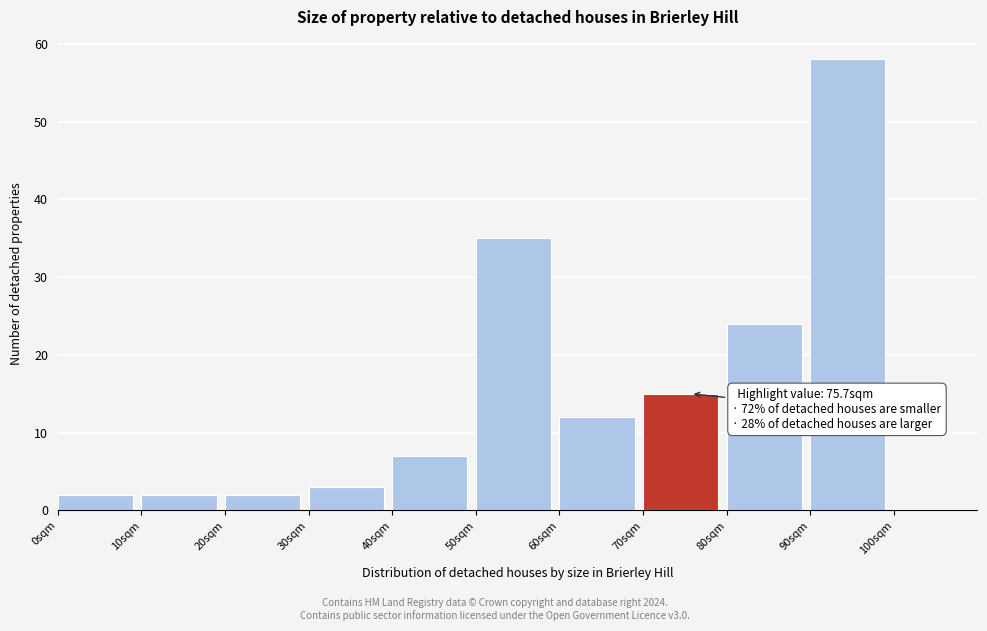

Over which range of the x-axis is the bar tallest?

90 to 100